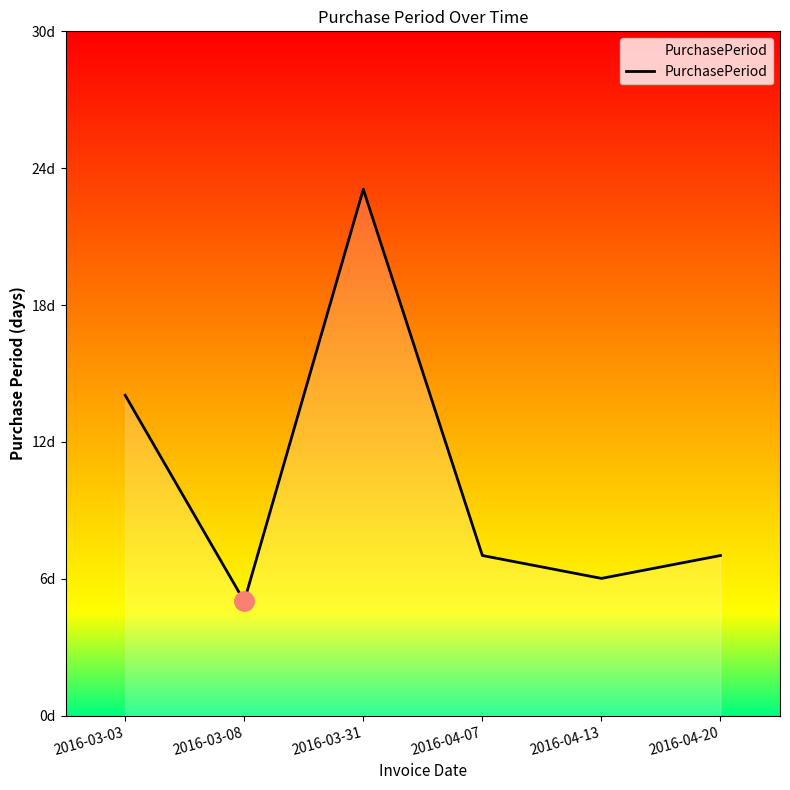

True or false: the data shows 23 at 2016-03-31.

True